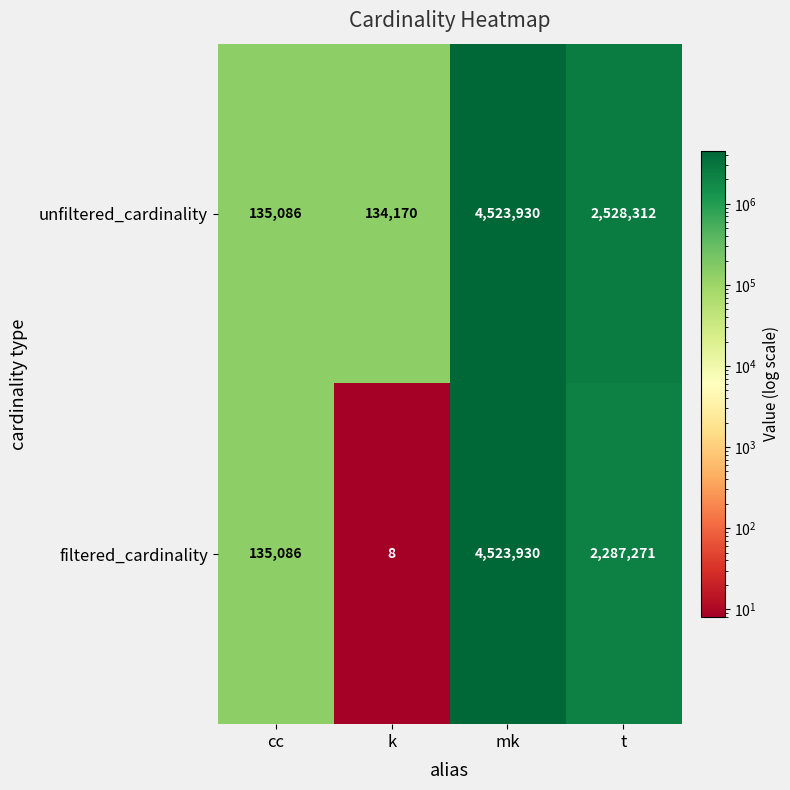

Which series has the largest range (max minus min)?

filtered_cardinality